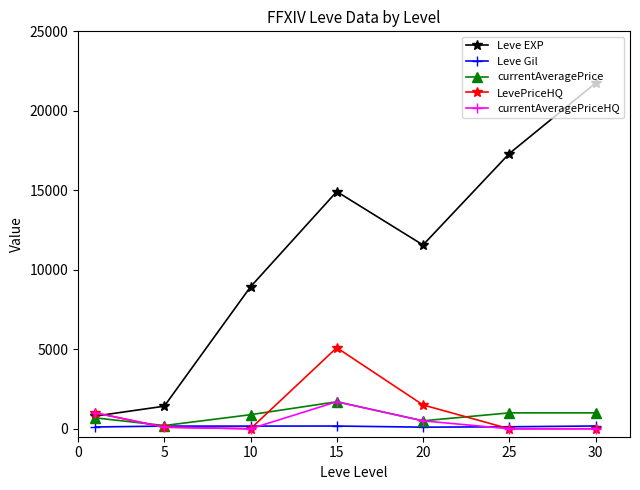

Which series has the largest total across all categories?

Leve EXP